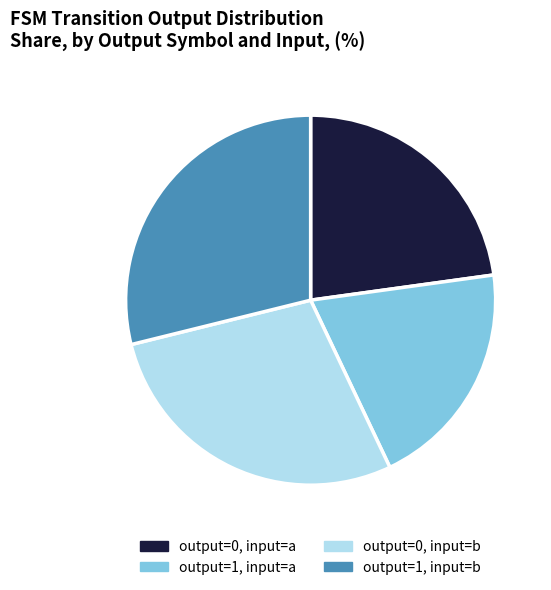

Combined, do output=0, input=b and output=1, input=b account for over 50%?

Yes